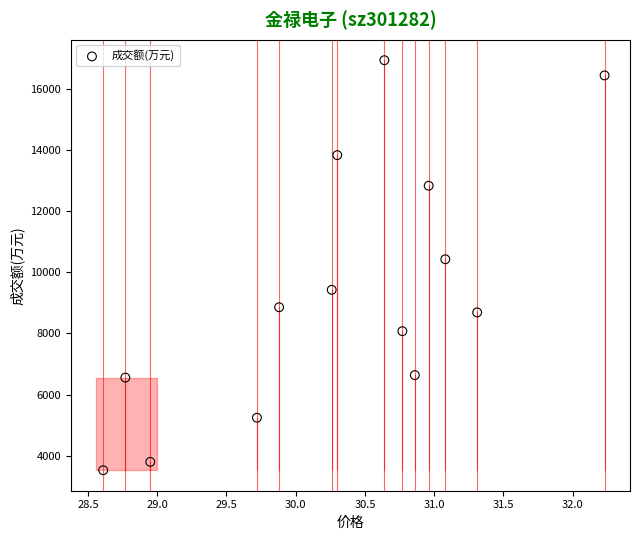

What Y value in the scatter plot is closest to 10234?

10430